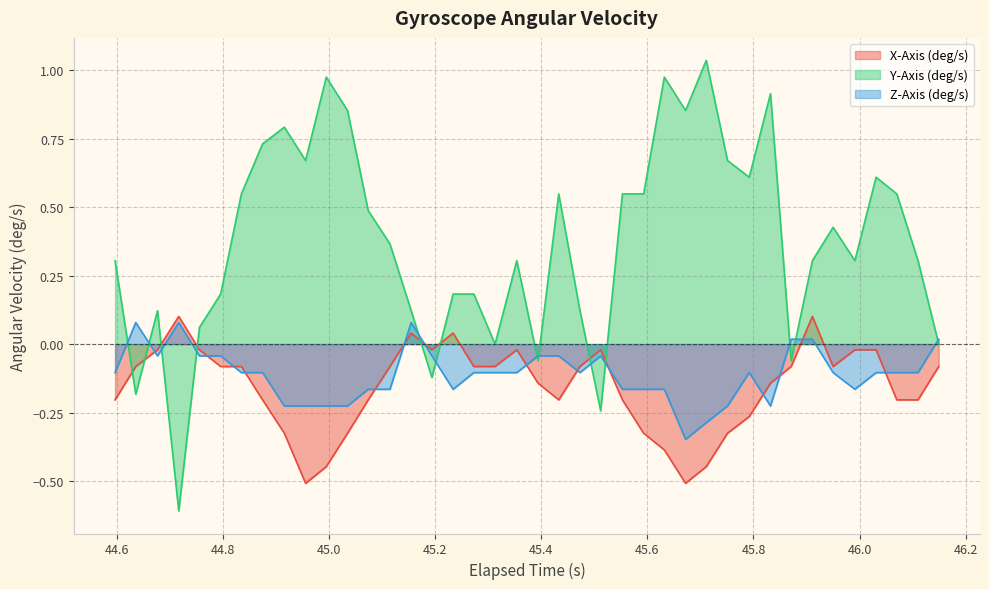

True or false: Z-Axis (deg/s) and Y-Axis (deg/s) cross at least once.

True